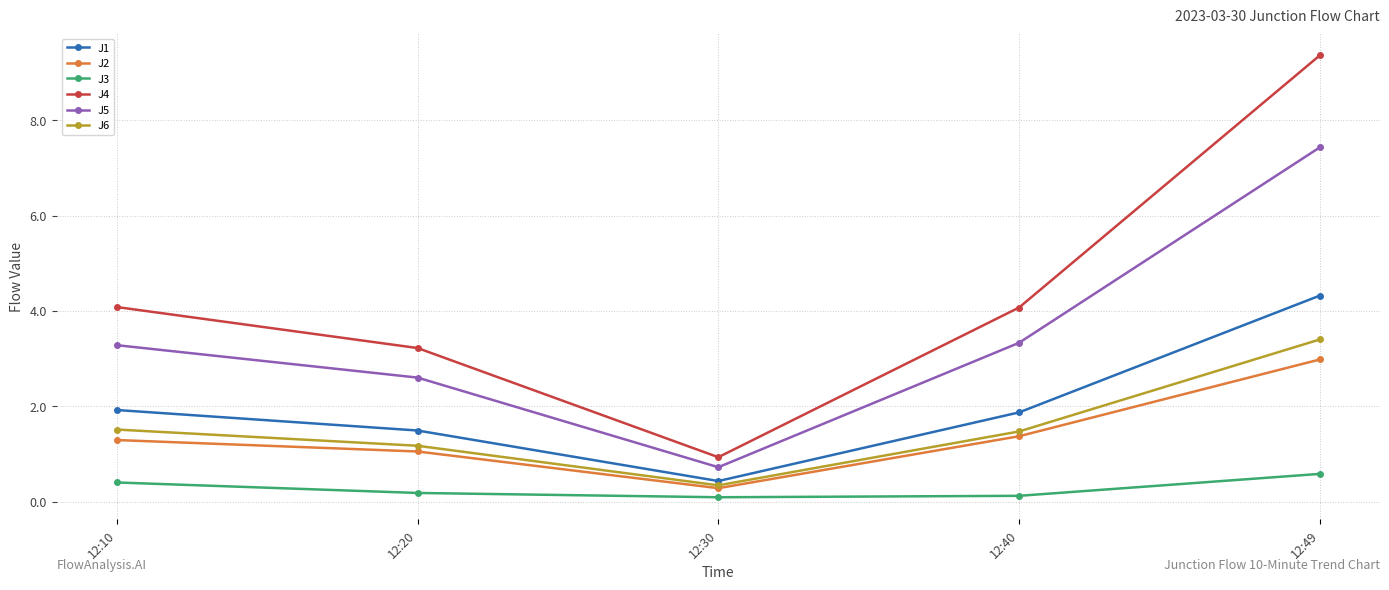

The value of J4 at 12:30 is 0.9. True or false?

True